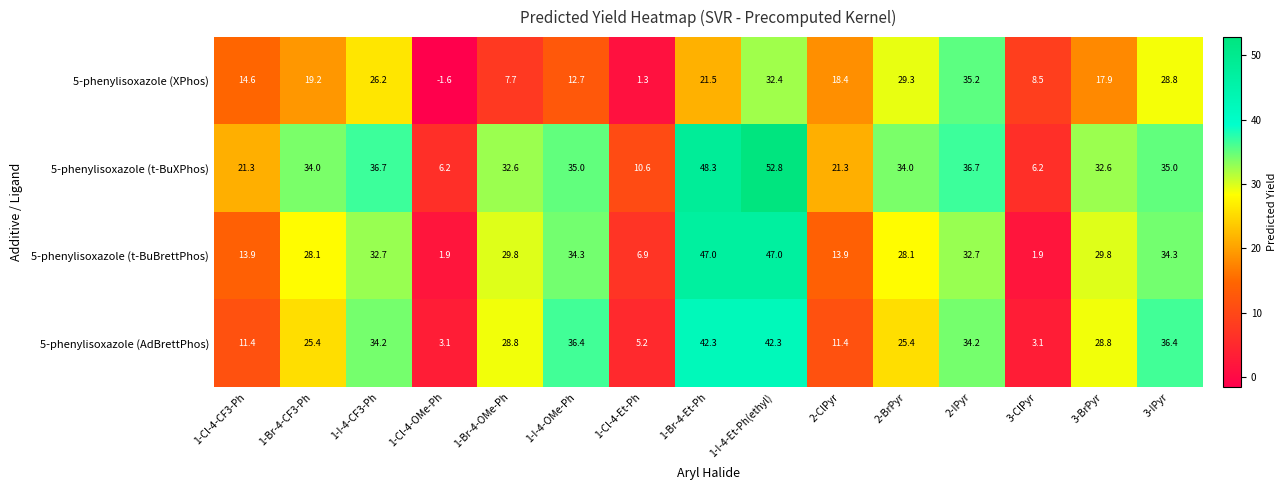

Rank the series by their maximum value, from lowest to highest.

5-phenylisoxazole (XPhos), 5-phenylisoxazole (AdBrettPhos), 5-phenylisoxazole (t-BuBrettPhos), 5-phenylisoxazole (t-BuXPhos)